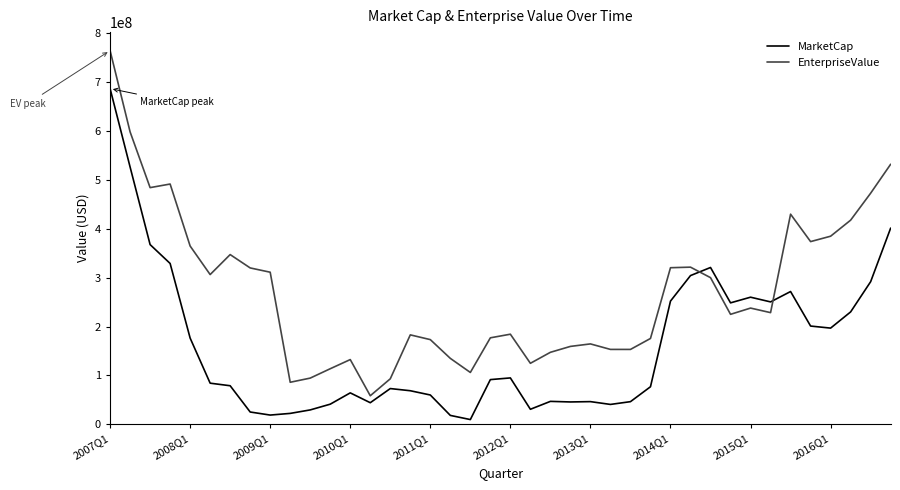

How many lines are shown in the chart?

2